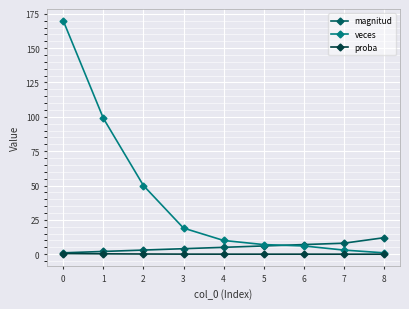

Between 2 and 3, which series saw the biggest shift?

veces